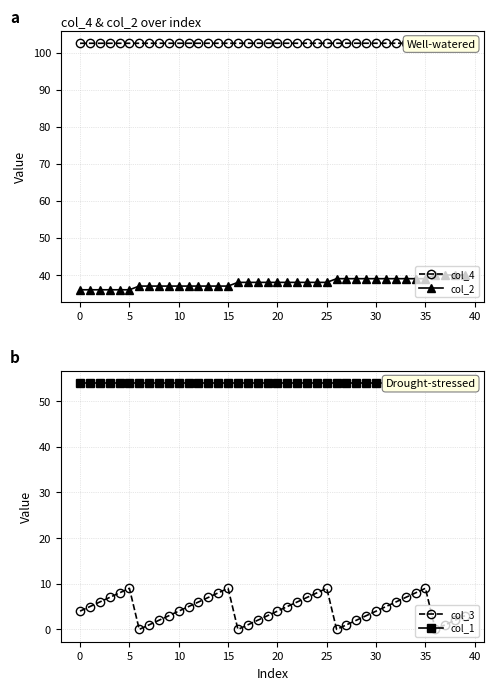

At which category is the sum across all series the highest?

35